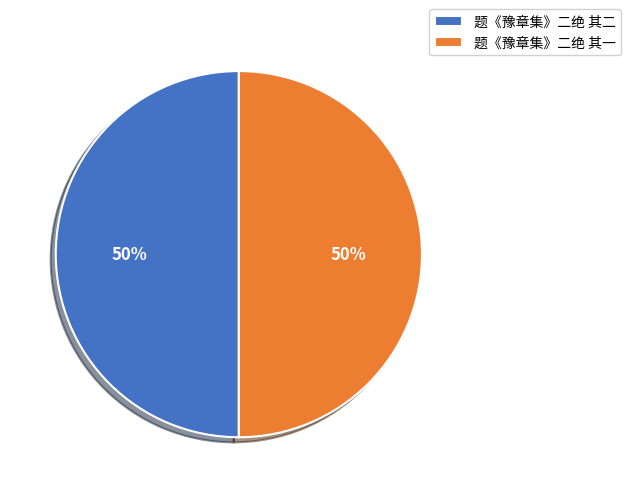

Approximately how many times larger is the value at 题《豫章集》二绝 其一 compared to 题《豫章集》二绝 其二?

1.0